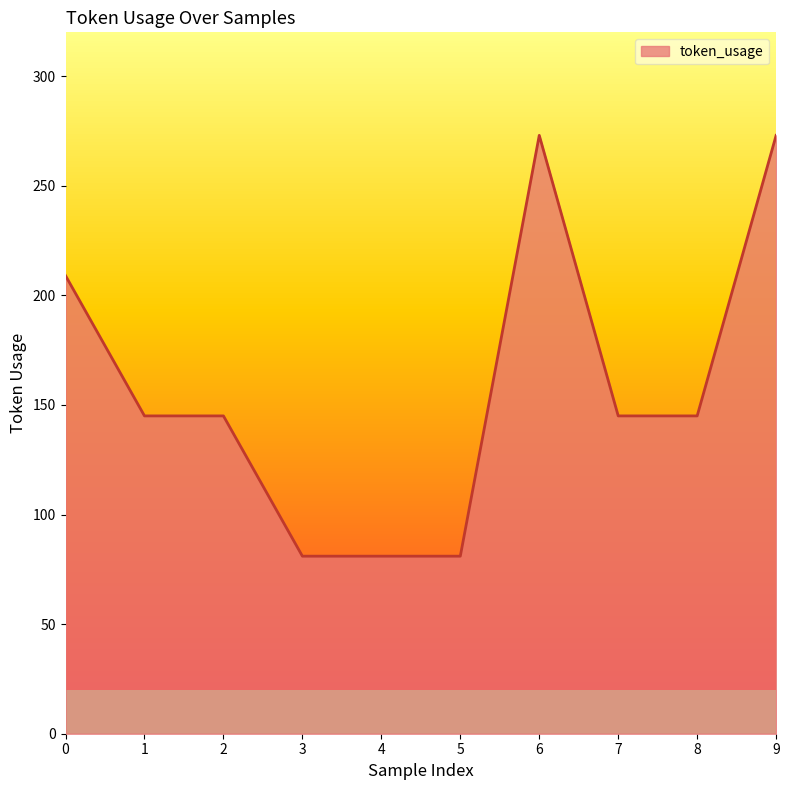

Reading left to right, list all the values displayed in this chart.

0=209	1=145	2=145	3=81	4=81	5=81	6=273	7=145	8=145	9=273